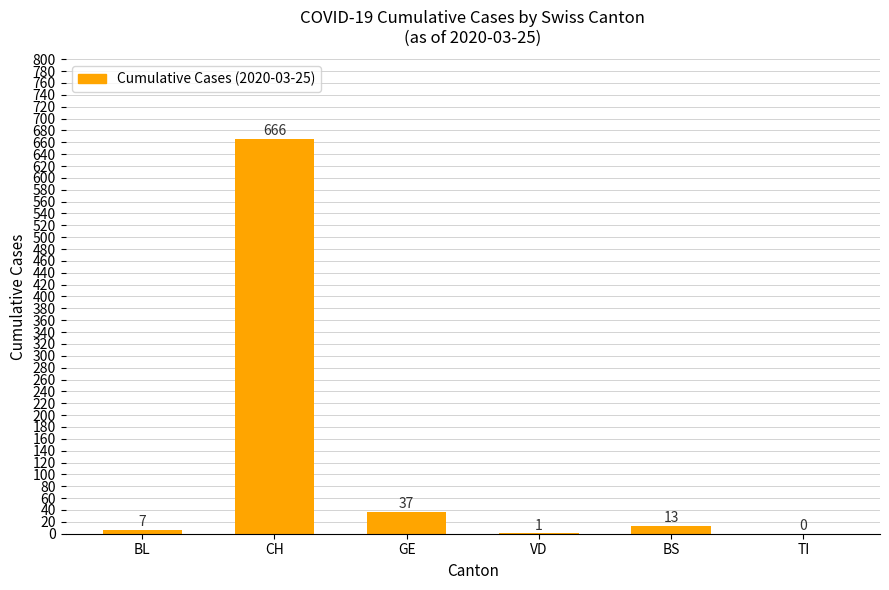

What is the sum of all values?

724